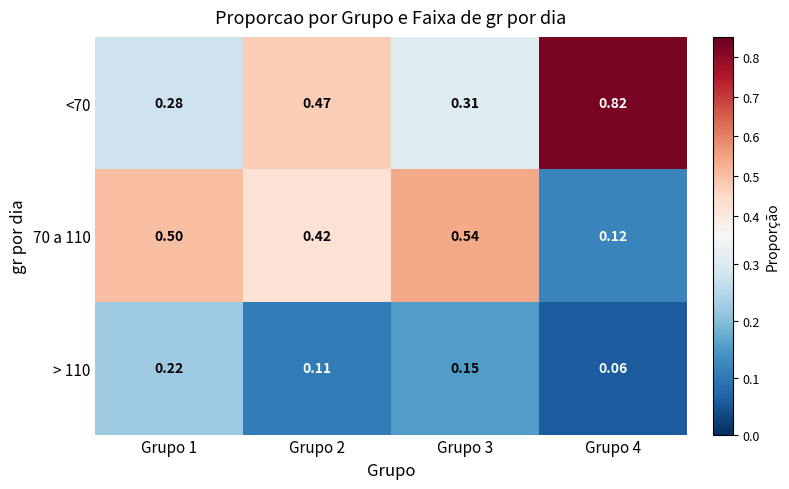

At Grupo 2, list the series in order from largest to smallest.

<70, 70 a 110, > 110